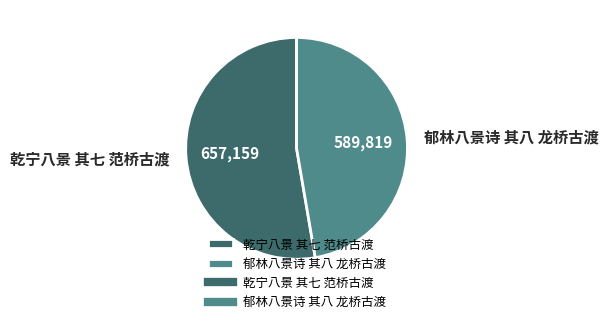

Which has a higher value, 郁林八景诗 其八 龙桥古渡 or 乾宁八景 其七 范桥古渡?

乾宁八景 其七 范桥古渡